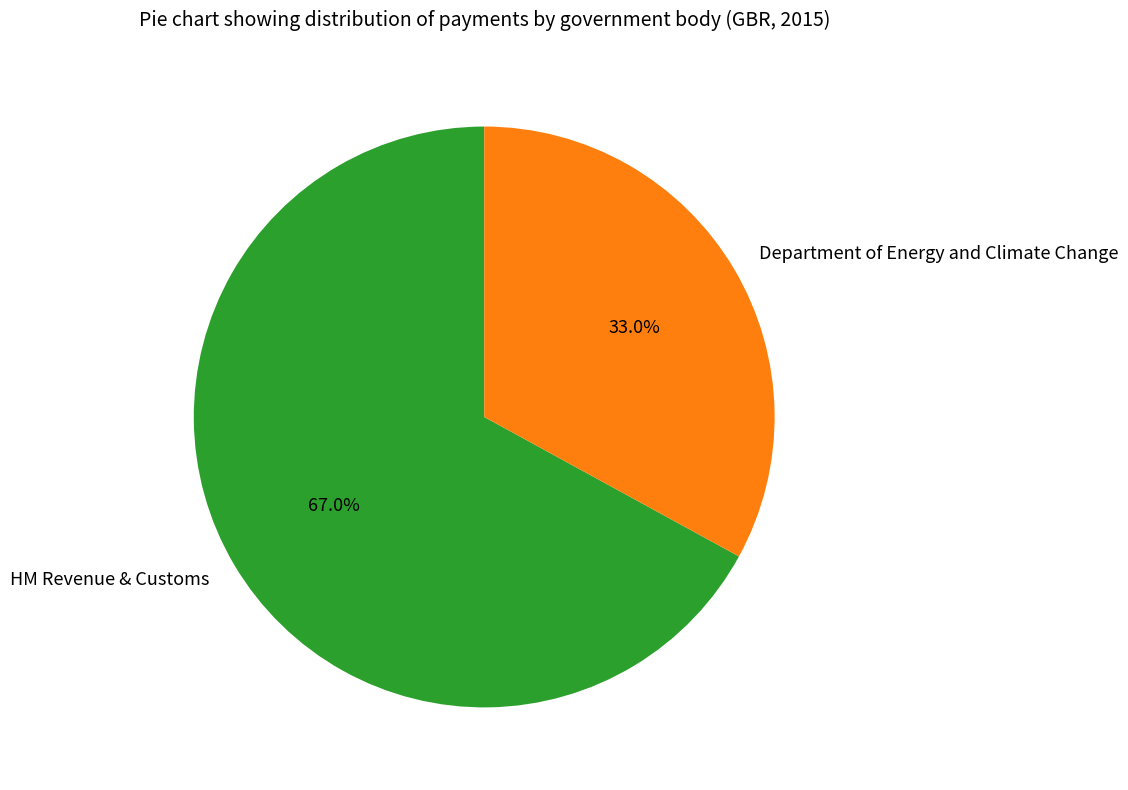

How many segments does this pie chart have?

2